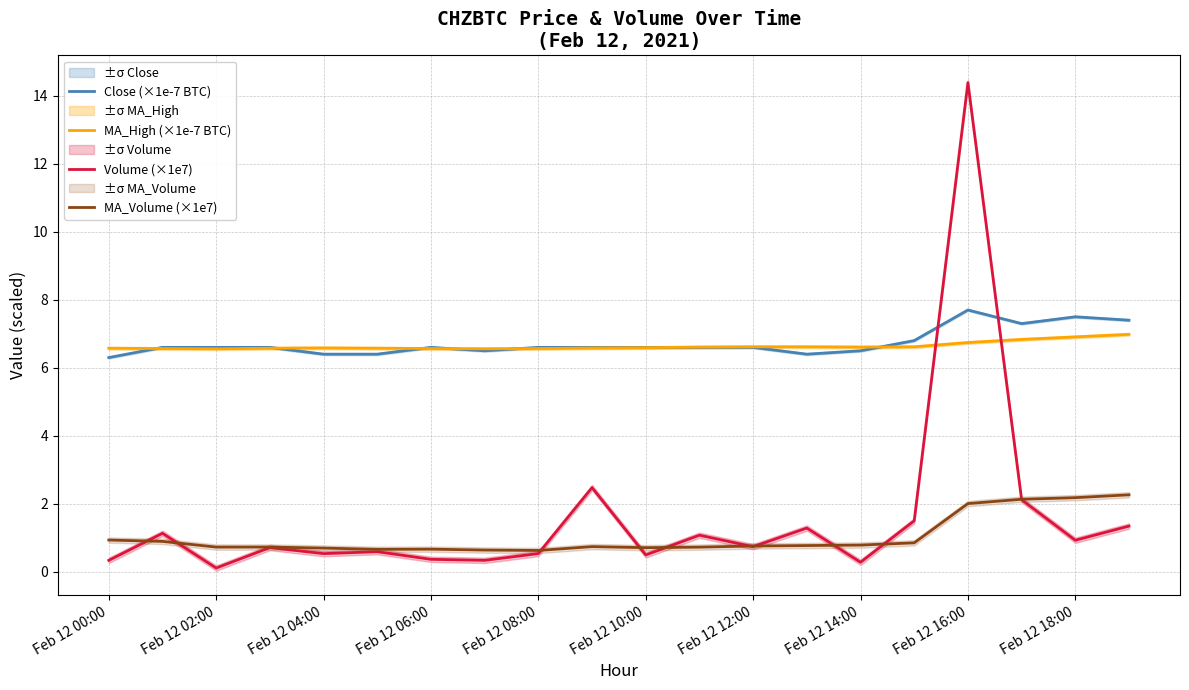

The Close (×1e-7 BTC) series shows 6.6 at Feb 12 12:00. True or false?

True